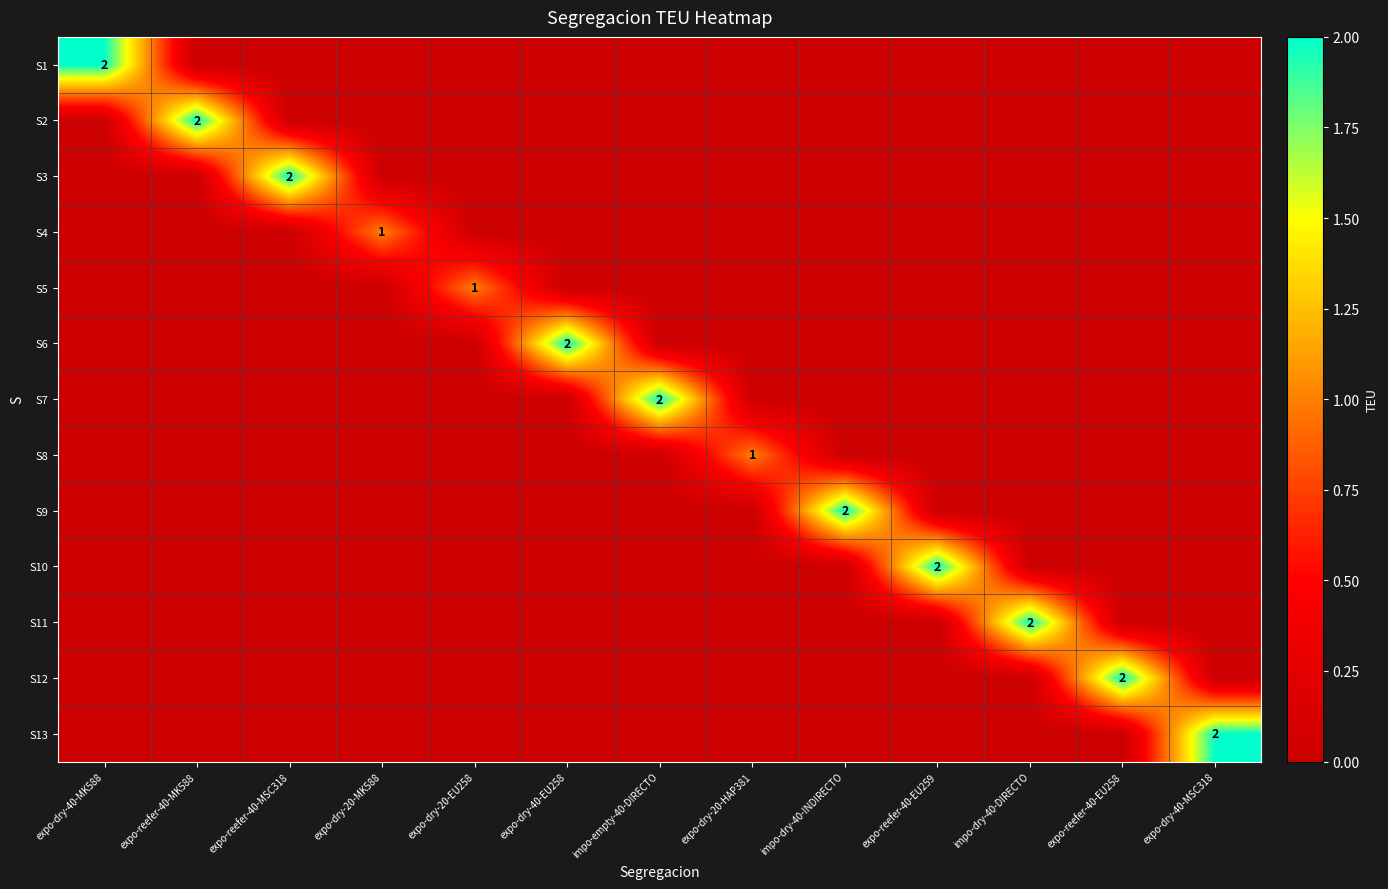

At which category is the sum across all series the highest?

expo-dry-40-MK588